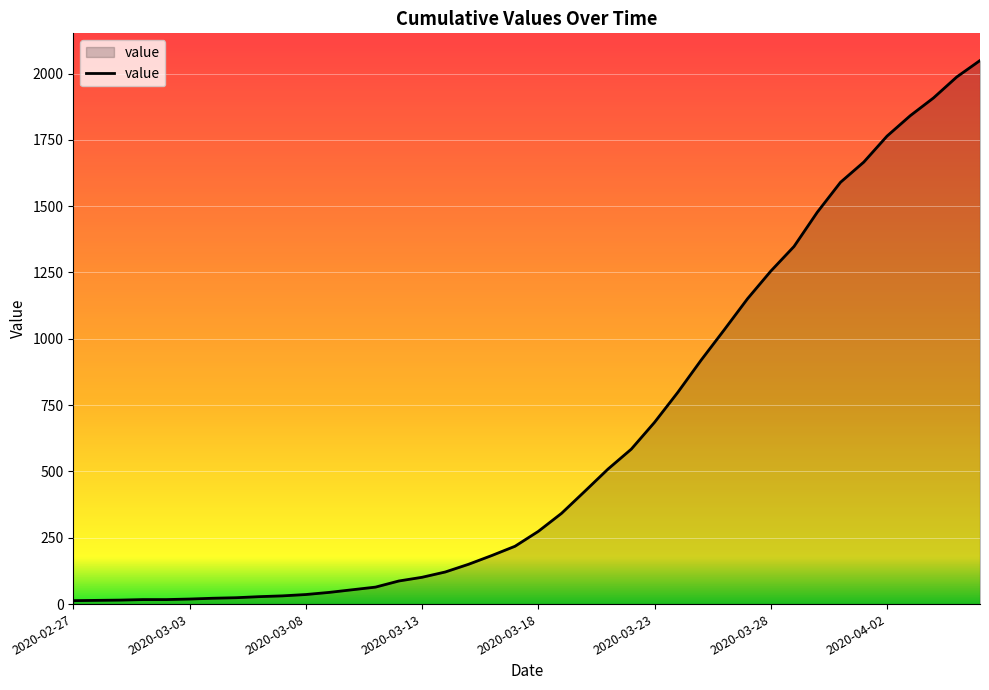

What is the difference between the maximum and minimum values?

2036